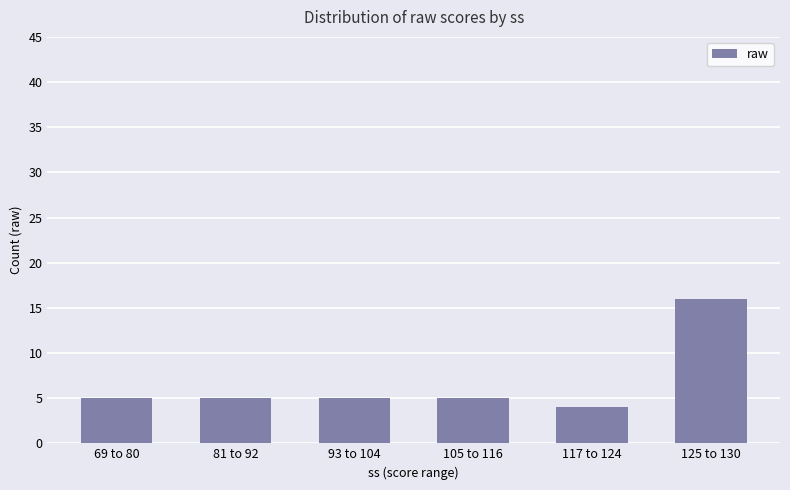

What is the sum of the values at 125 to 130 and 81 to 92?

21